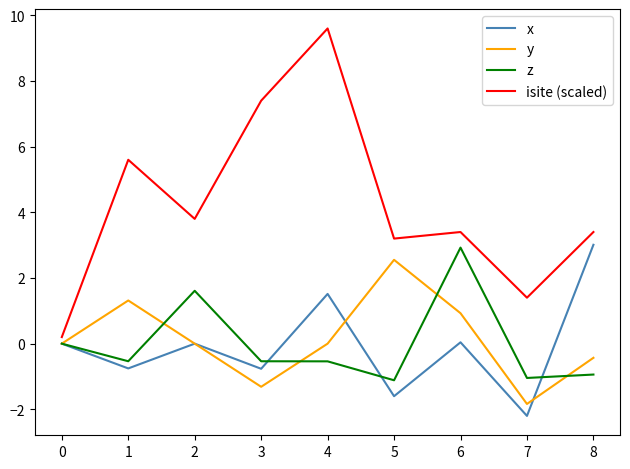

At which label is isite (scaled) closest to 4?

2